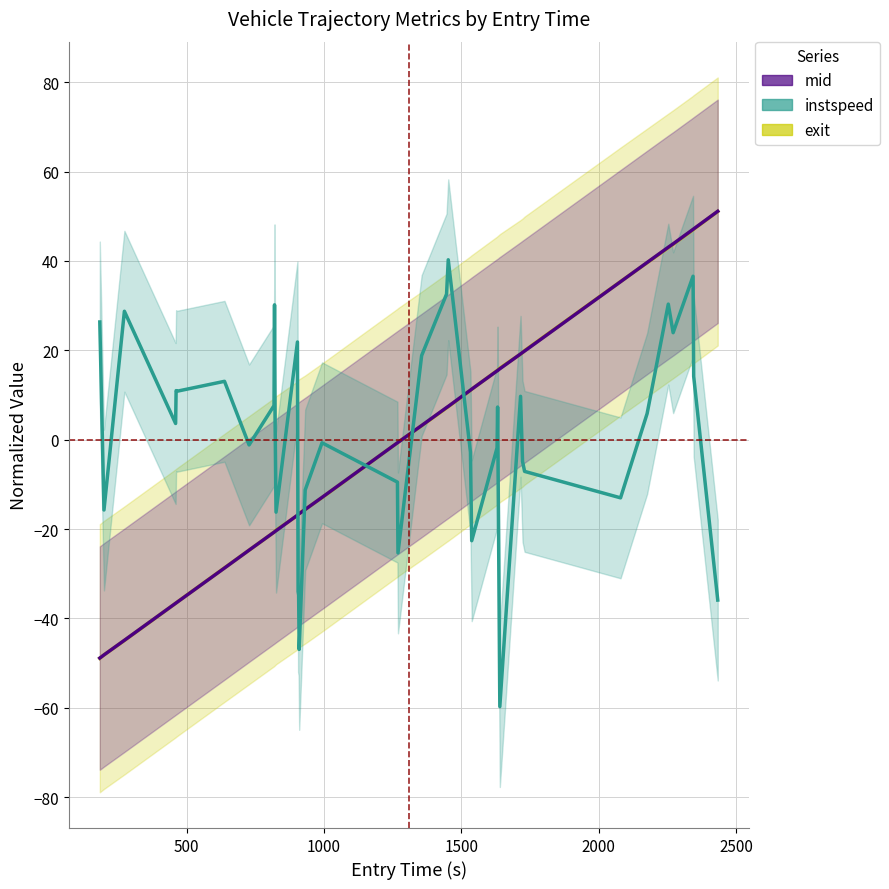

How many values in the instspeed series exceed 3?

20